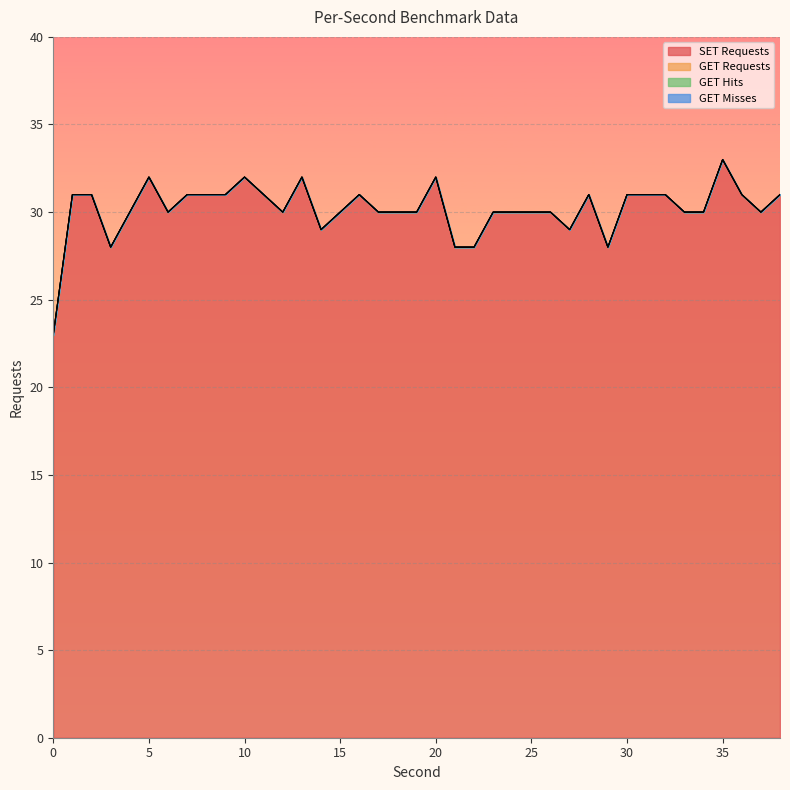

List the series in order of their peak value, highest first.

SET Requests, GET Requests, GET Hits, GET Misses